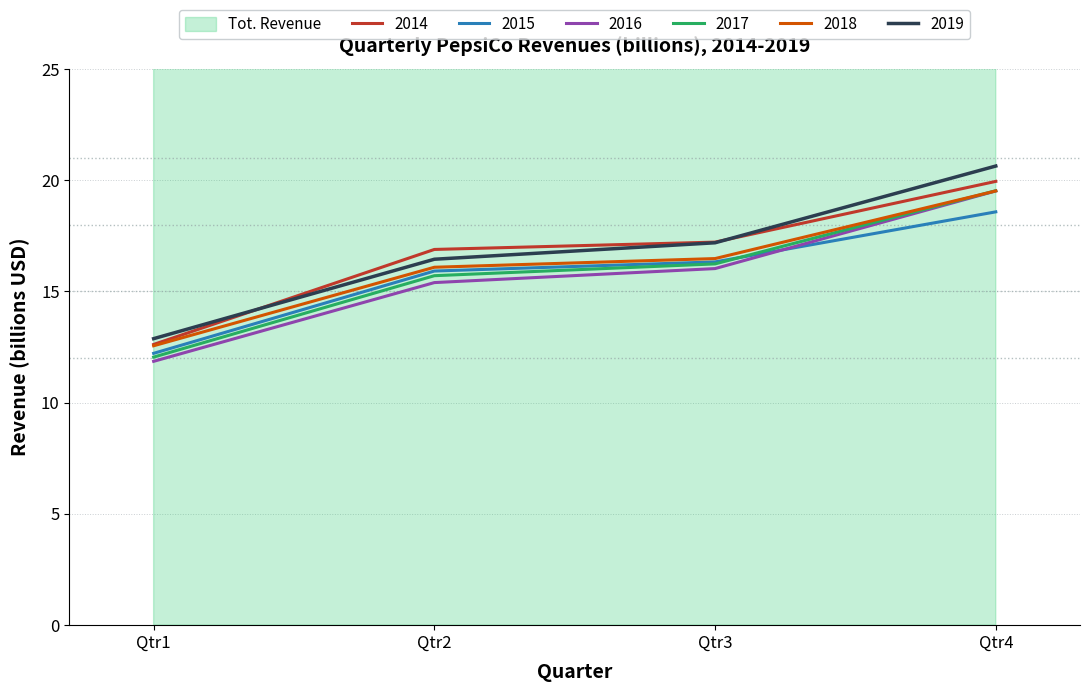

What is the value of the 2014 point at the 2nd from the left?

16.9